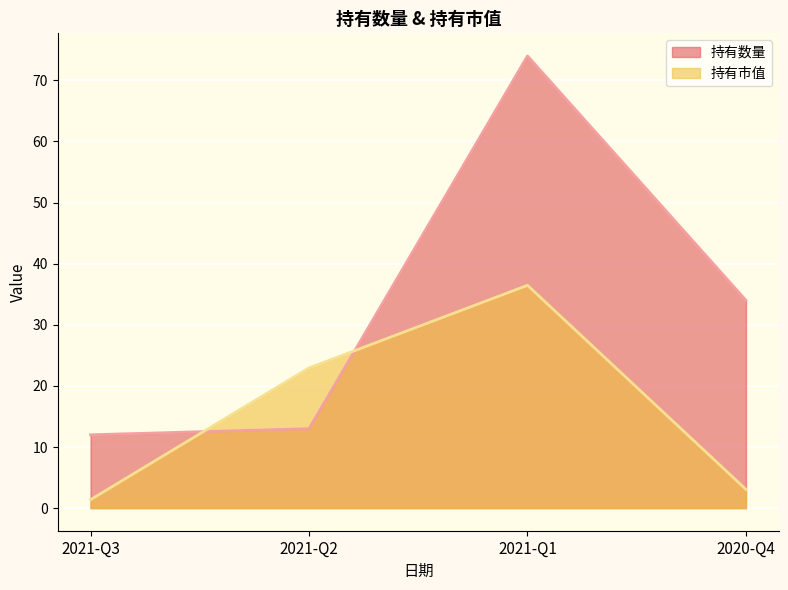

How many values in the 持有市值 series exceed 22?

2